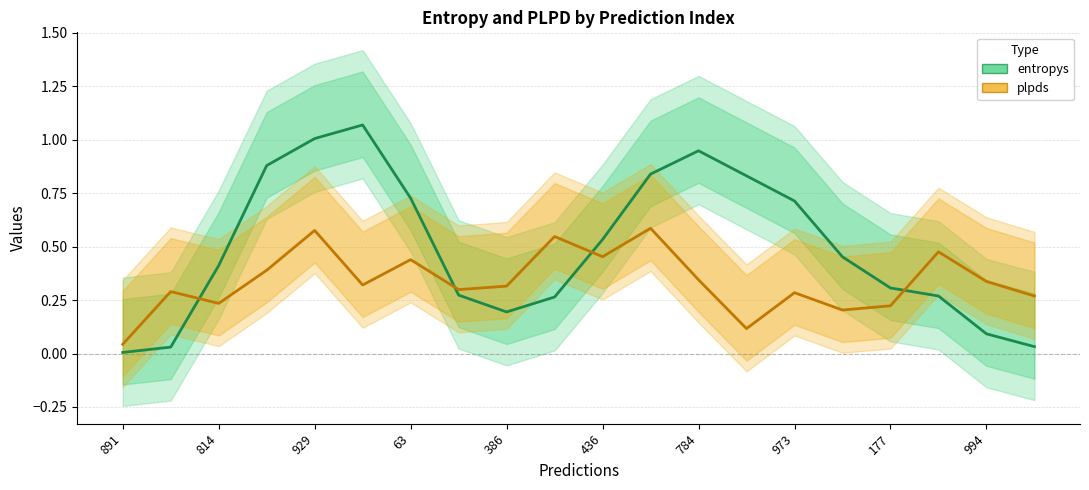

What is the total value across all series at 994?

0.4